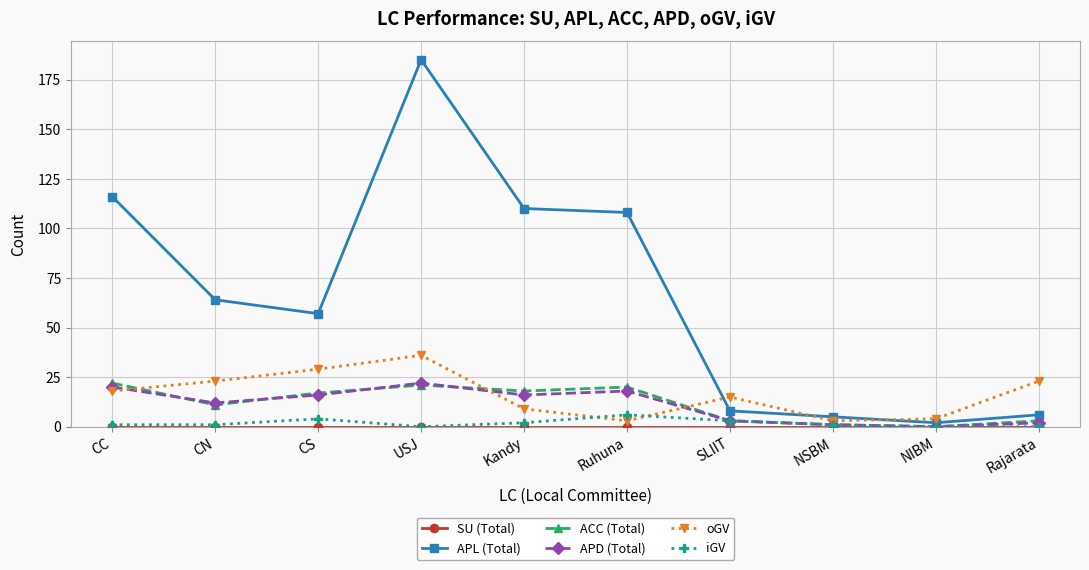

What is the difference between the maximum and minimum values in the ACC (Total) series?

22